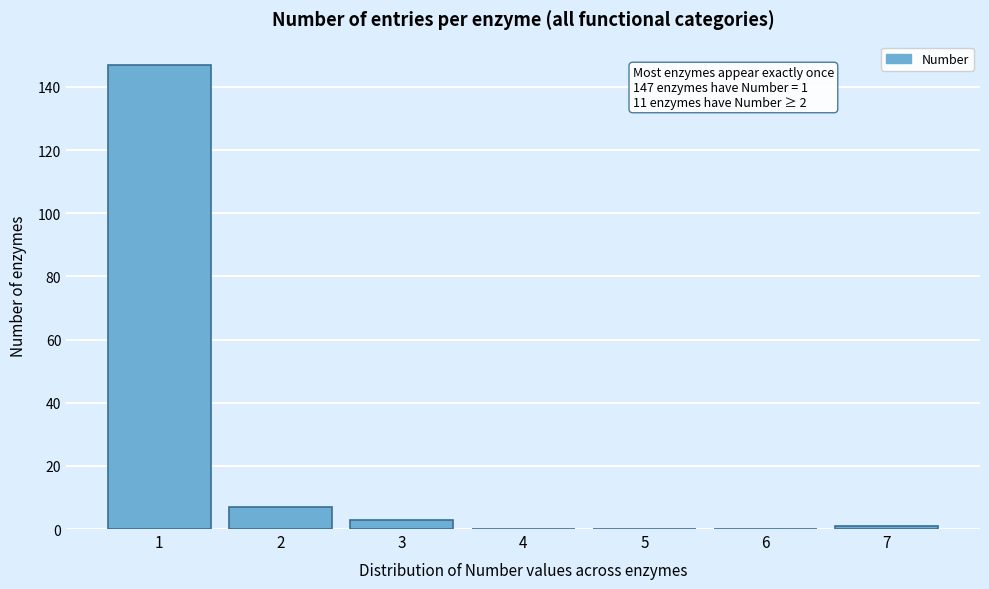

Reading right to left, what are all the values shown in this chart?

7=1	6=0	5=0	4=0	3=3	2=7	1=147